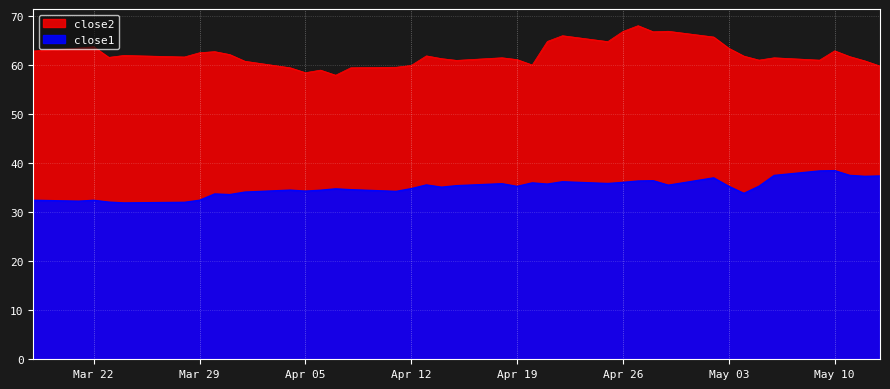

What is the difference between the highest and lowest values at May 10?

24.5